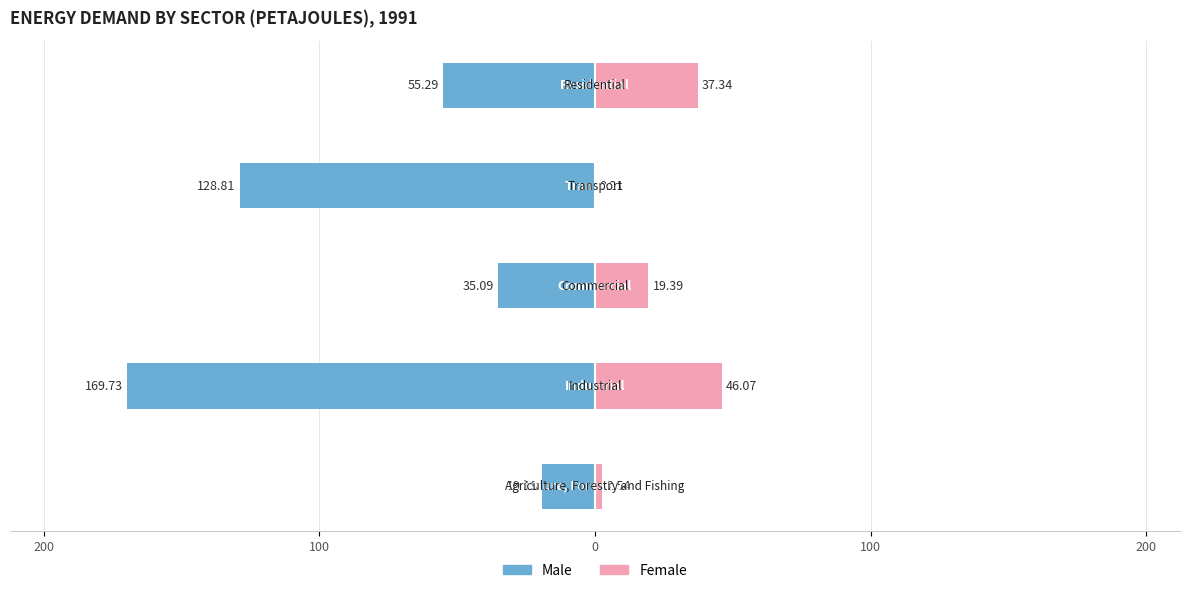

How many data points does each series have?

5